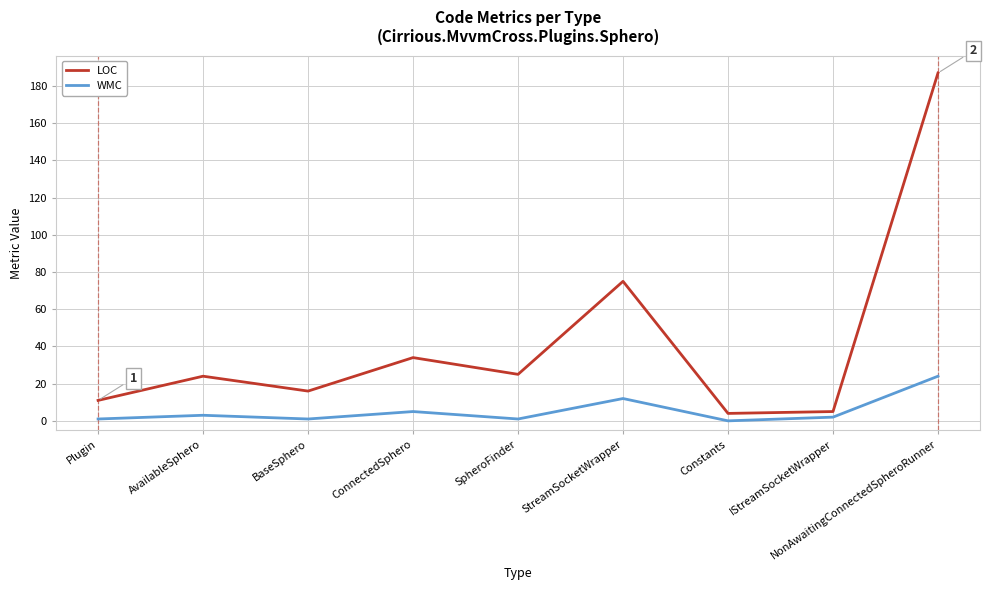

What are all the series names shown in the legend?

LOC, WMC